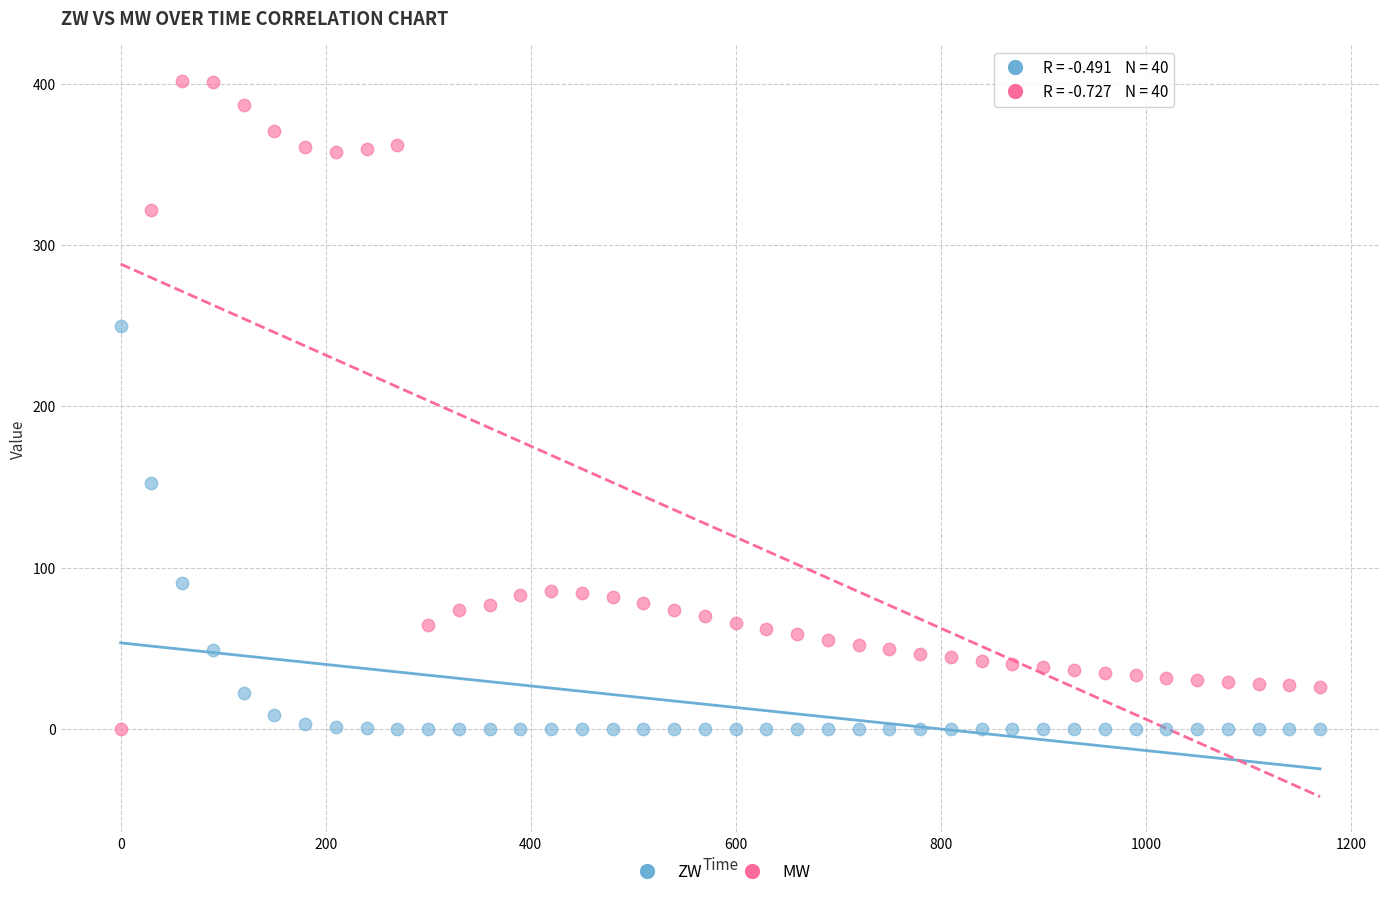

Across all data points, what is the range of Y values (max minus min)?

401.5